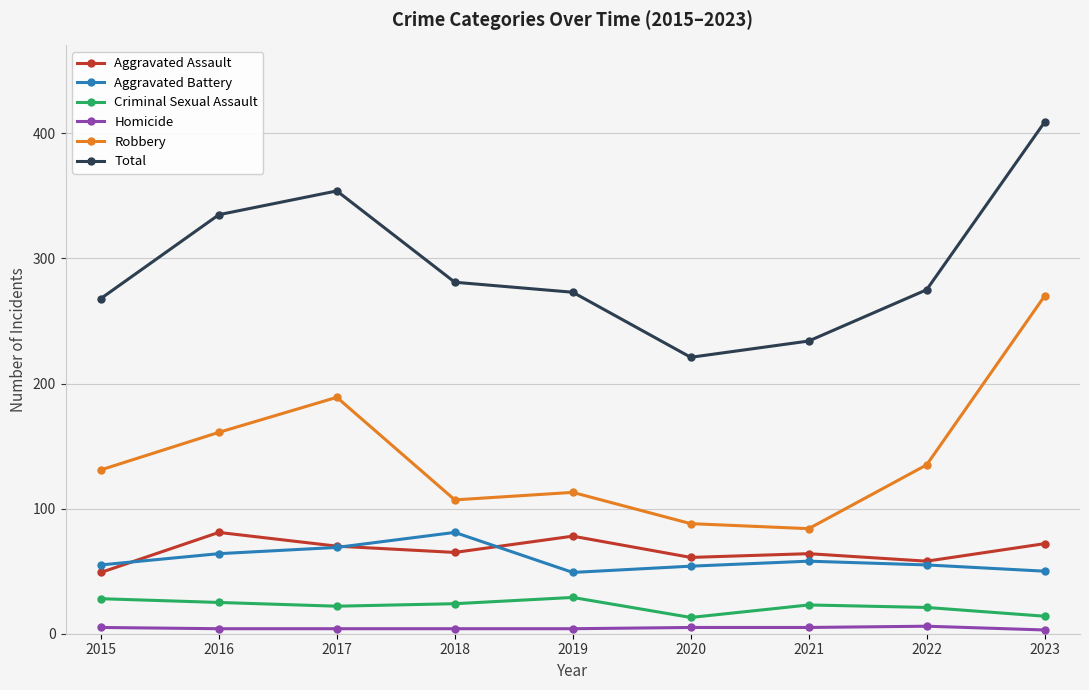

At which category does Aggravated Assault reach its first local peak?

2016